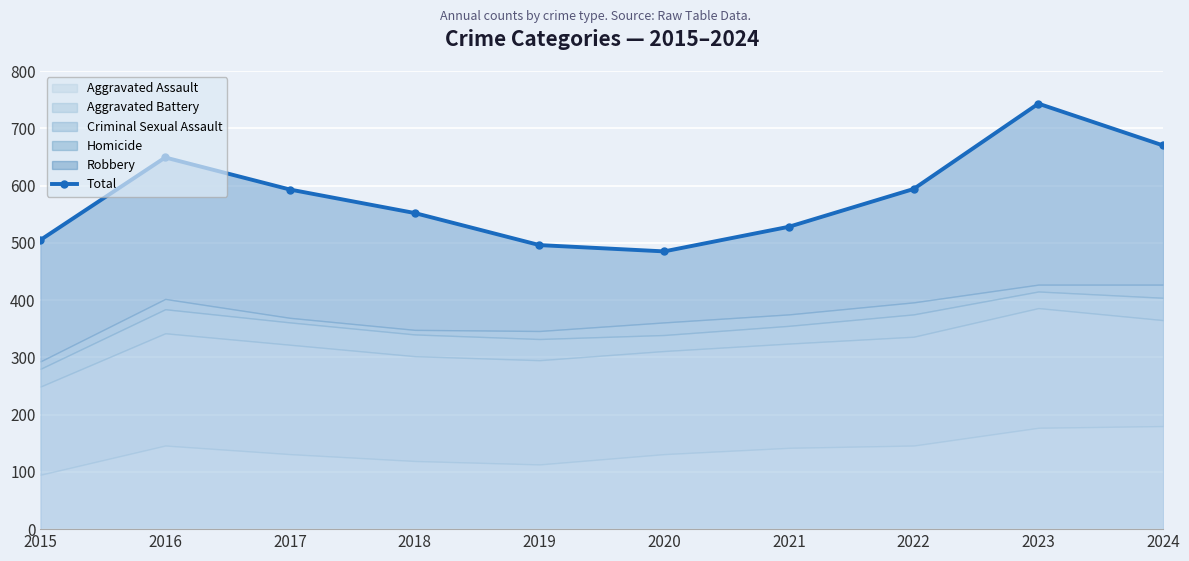

What is the approximate value at 2022, to the nearest 5?

595